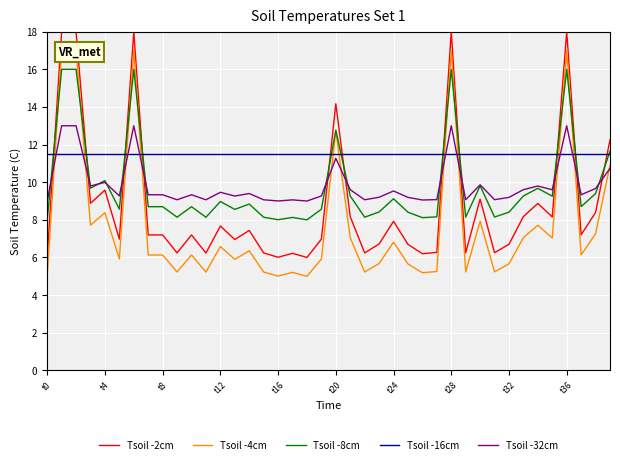

What is the greatest value displayed?

18.0